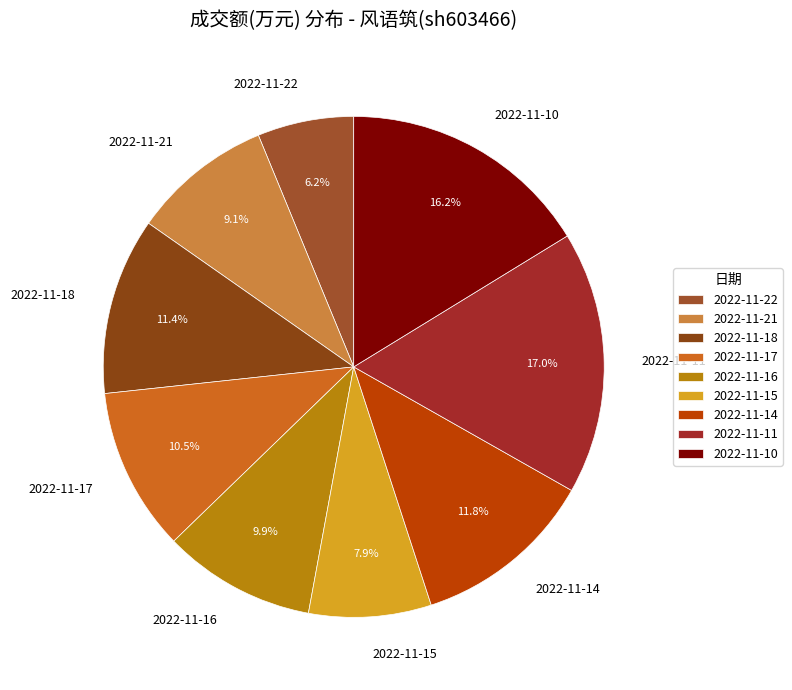

What percentage is NOT represented by 2022-11-10?

83.8%